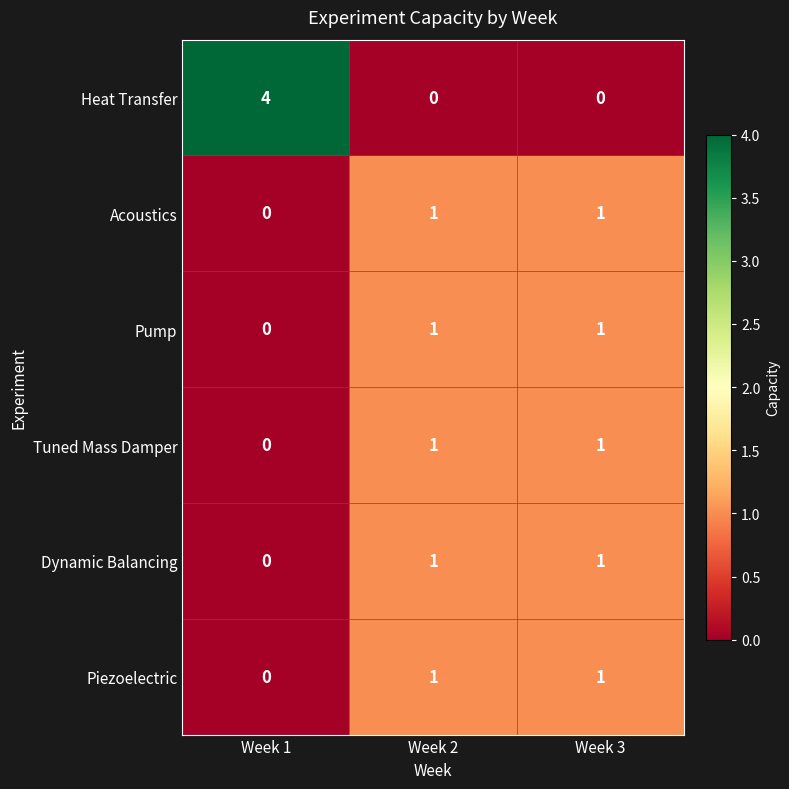

What is the total value across all series at Week 2?

5